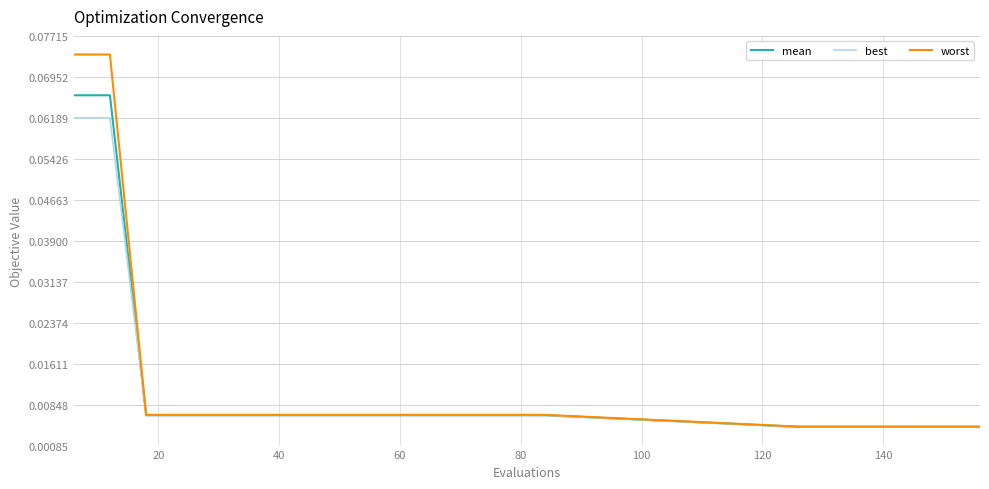

List the series in order of their peak value, lowest first.

best, mean, worst